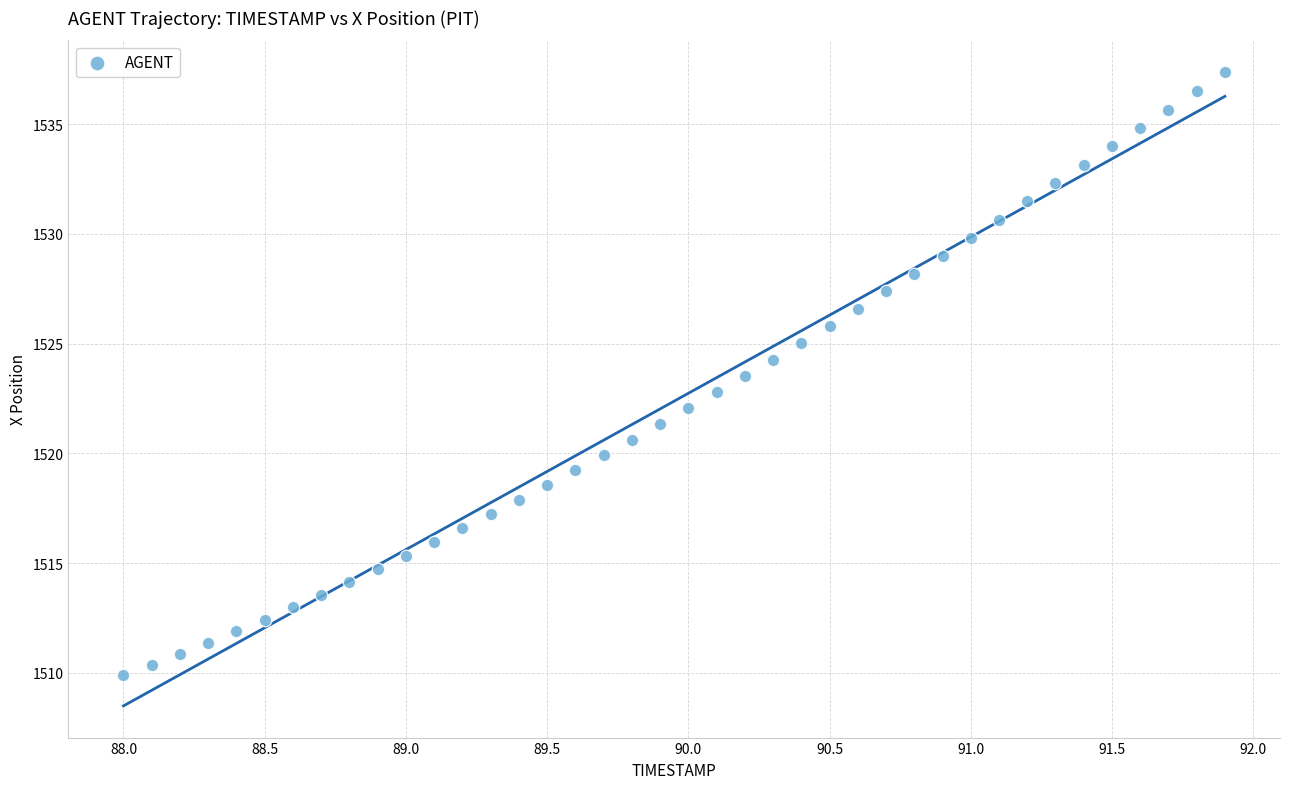

What is the range of Y values (max minus min)?

27.5